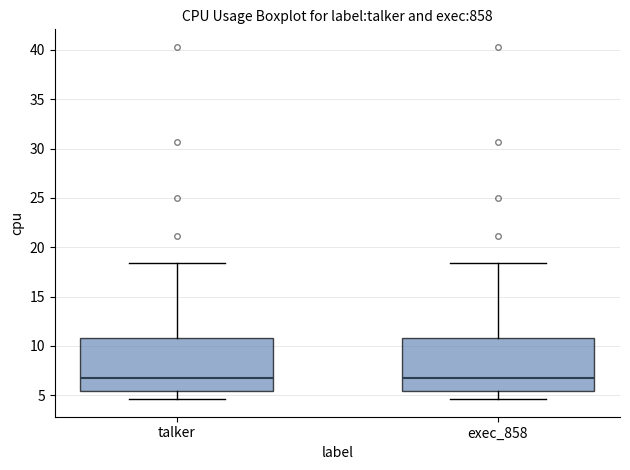

Reading left to right, transcribe this box plot: for each box, give where its median line is, the range the box spans, and where its two whiskers end, as read against the y-axis. The values are not printed on the chart, so give them approximately, as read against the axis.

talker: median 6.5, box 5.5 to 11.0, whiskers 4.5 to 18.5
exec_858: median 6.5, box 5.5 to 11.0, whiskers 4.5 to 18.5